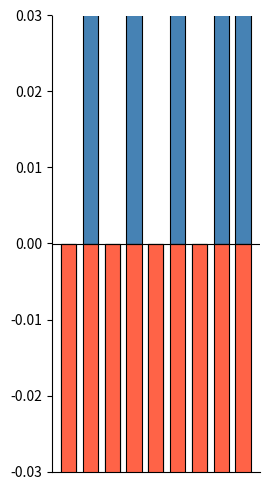

What is the sum of the Robbery values at 6 and 2?

-5.3